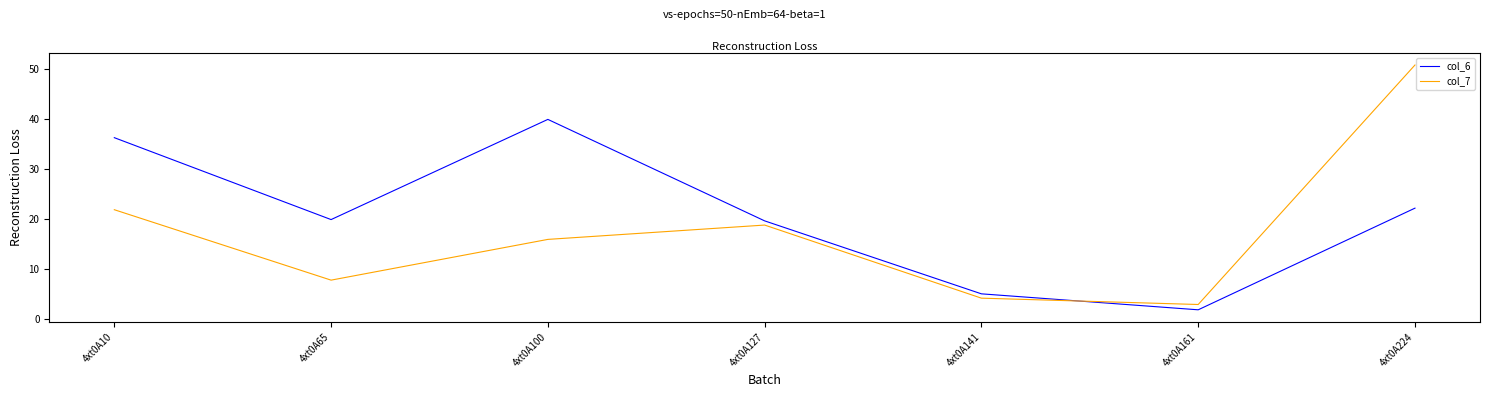

At how many categories does at least one series exceed 39?

2